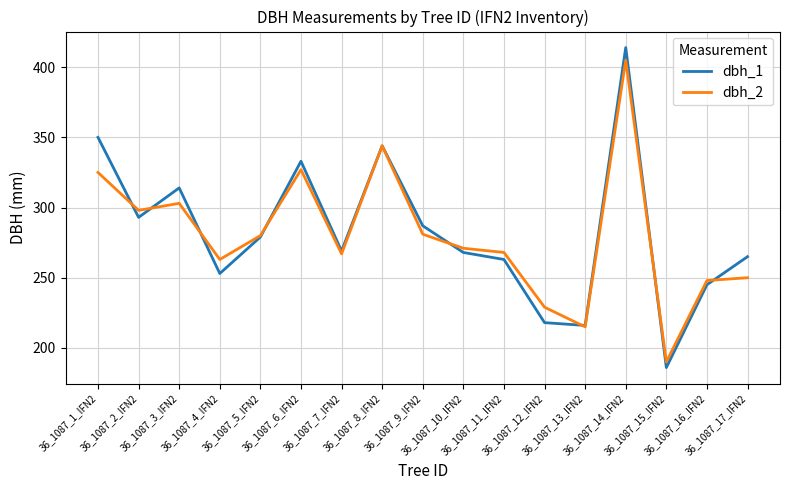

Which series has the largest range (max minus min)?

dbh_1